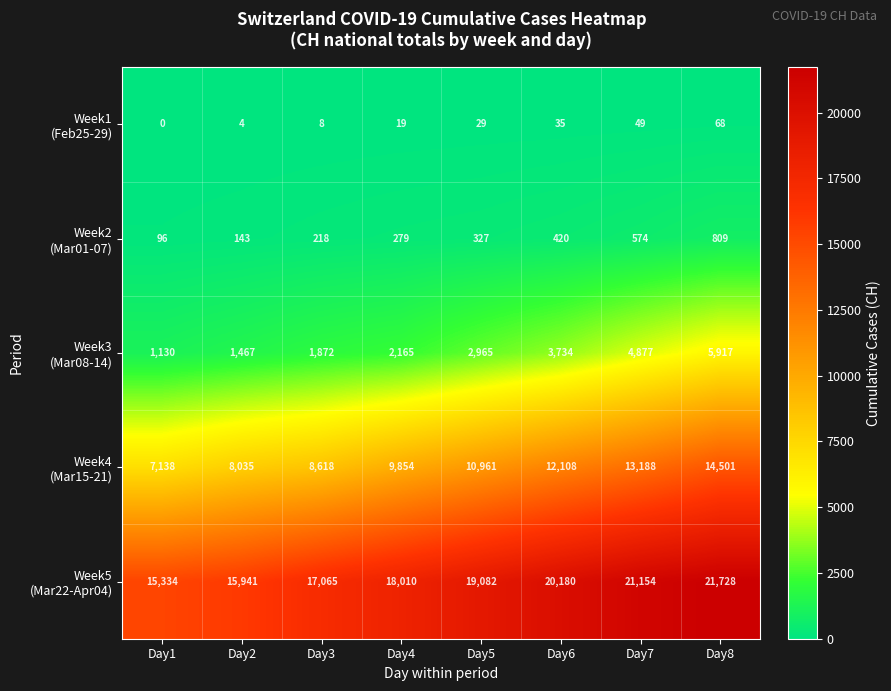

What is the spread (max minus min) of values at Day2?

15937